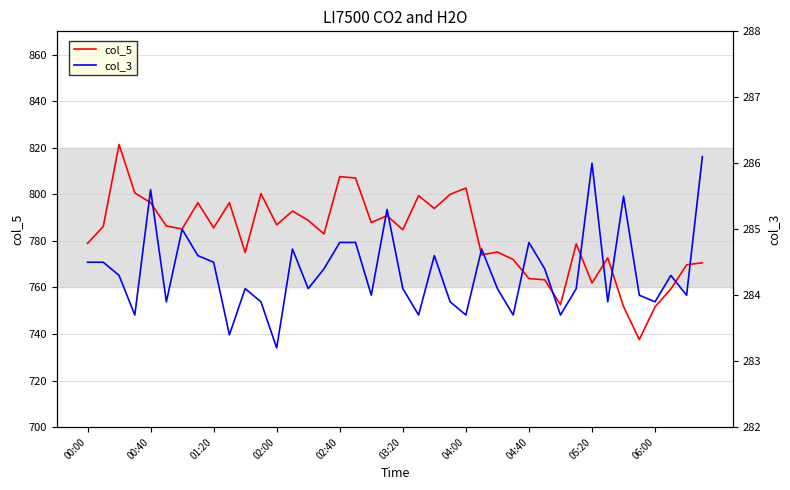

What is the lowest value of the col_5 series?

737.6